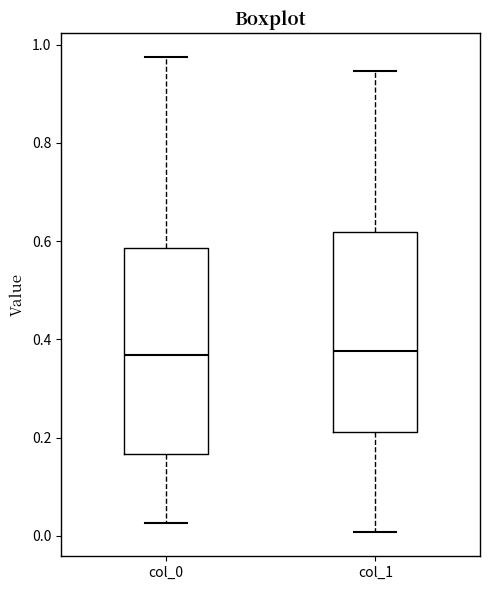

Reading left to right, read every box against the y-axis: the position of its median line, the range the box covers, and the ends of its whiskers. The values are not printed on the chart, so give them approximately, as read against the axis.

col_0: median 0.36, box 0.16 to 0.58, whiskers 0.02 to 0.98
col_1: median 0.38, box 0.22 to 0.62, whiskers 0.00 to 0.94